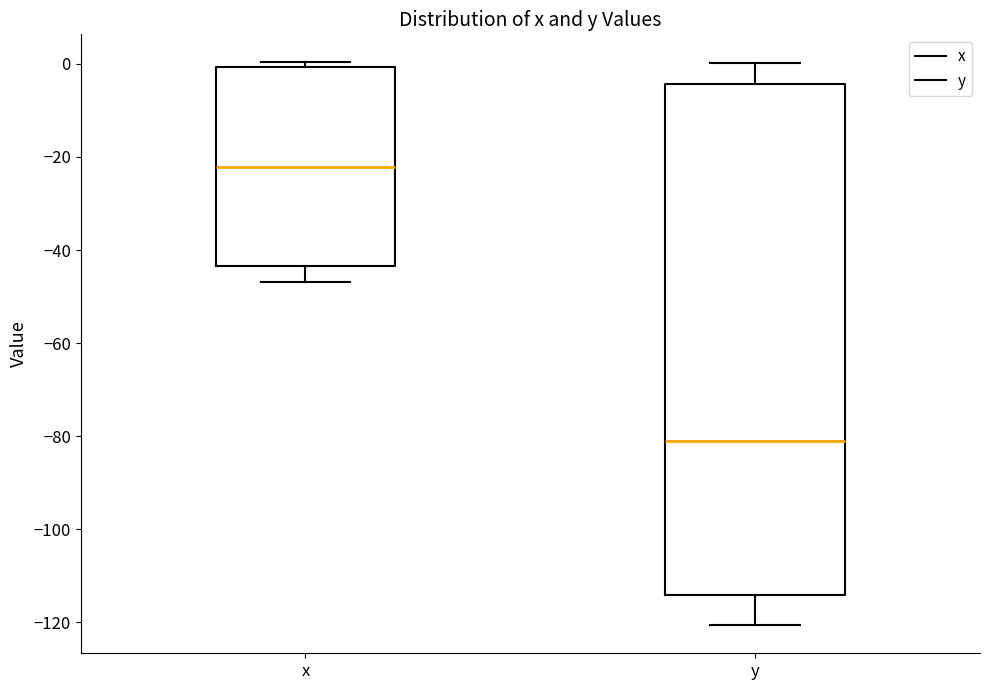

Which box has the highest median line?

x